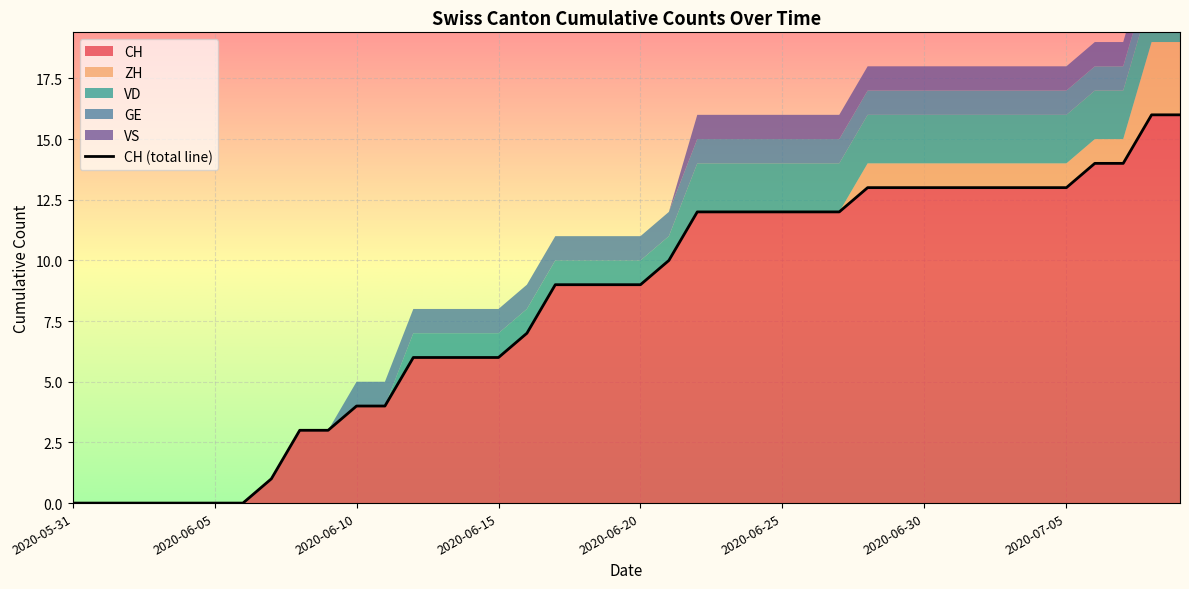

At how many categories does at least one series exceed 14?

2